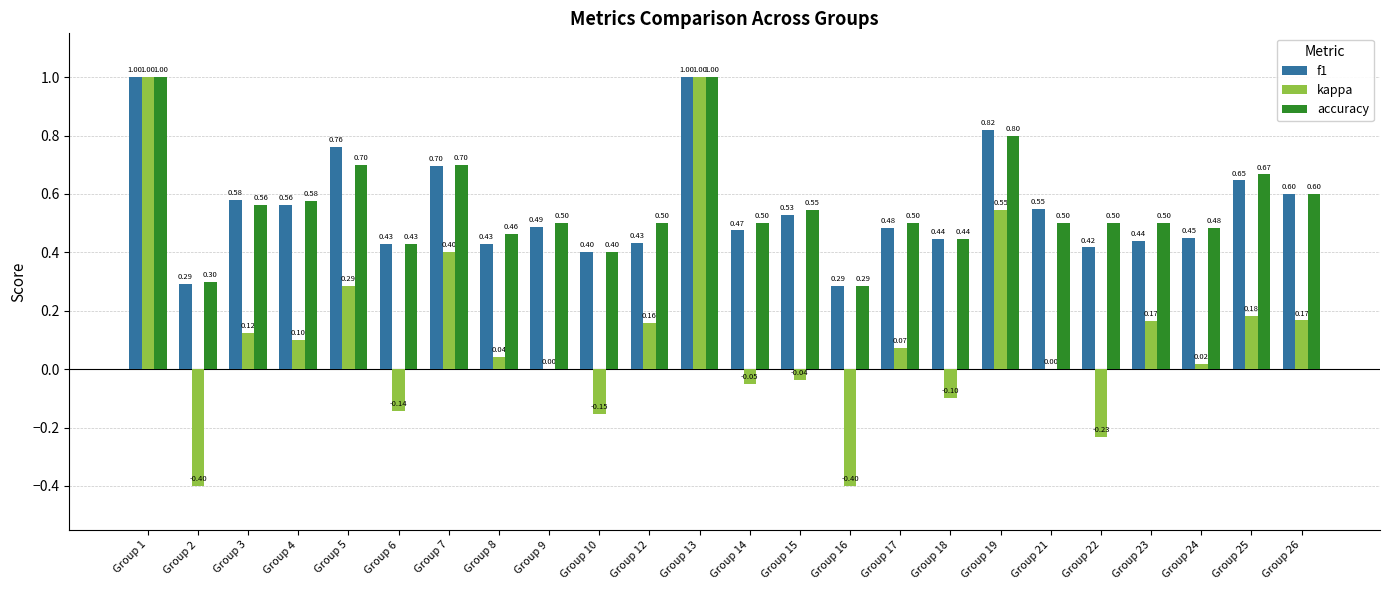

What are all the series names shown in the legend?

f1, kappa, accuracy